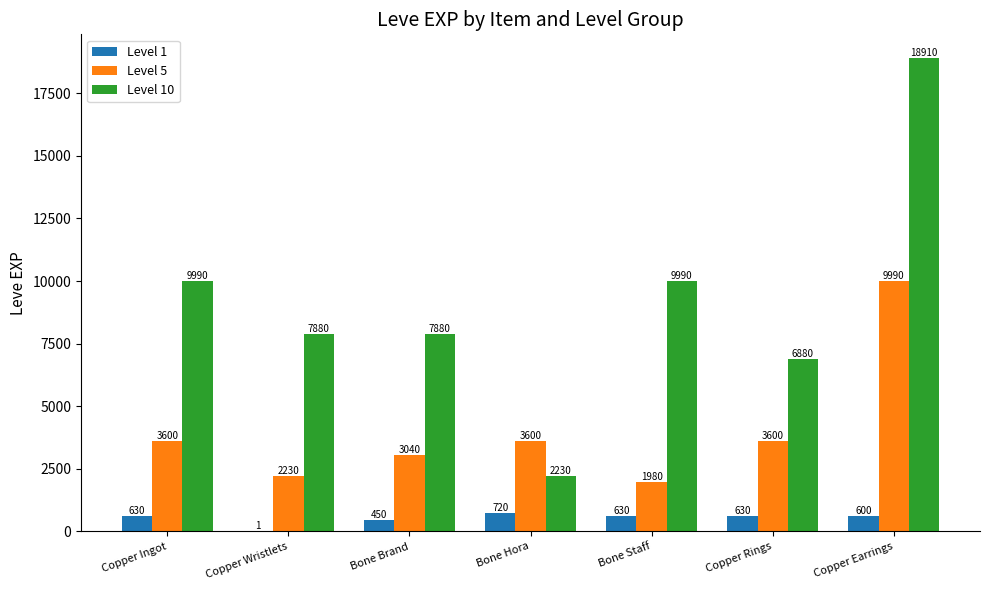

Which series has the largest total across all categories?

Level 10